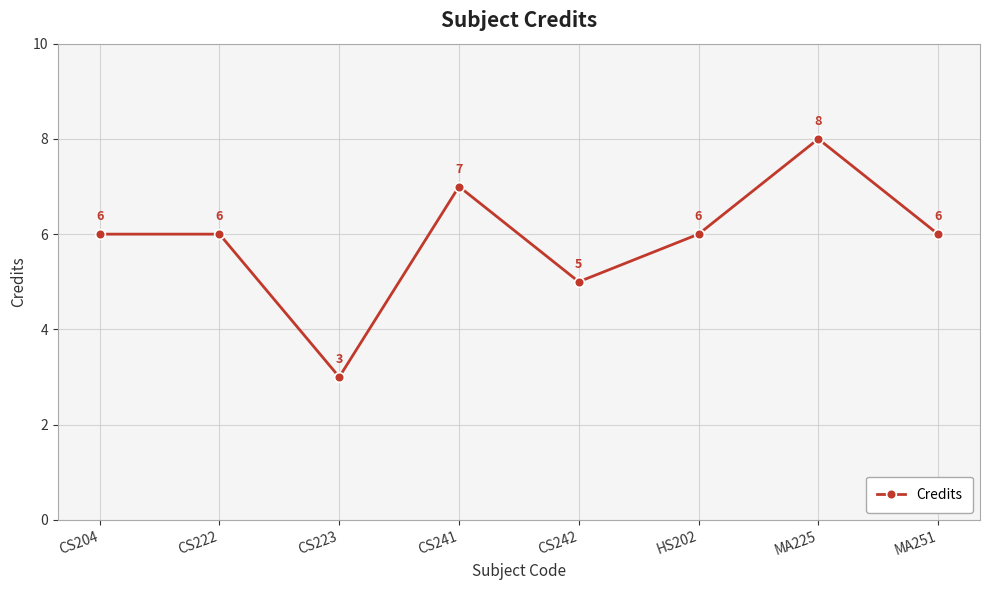

Reading left to right, list all the values displayed in this chart.

6	6	3	7	5	6	8	6